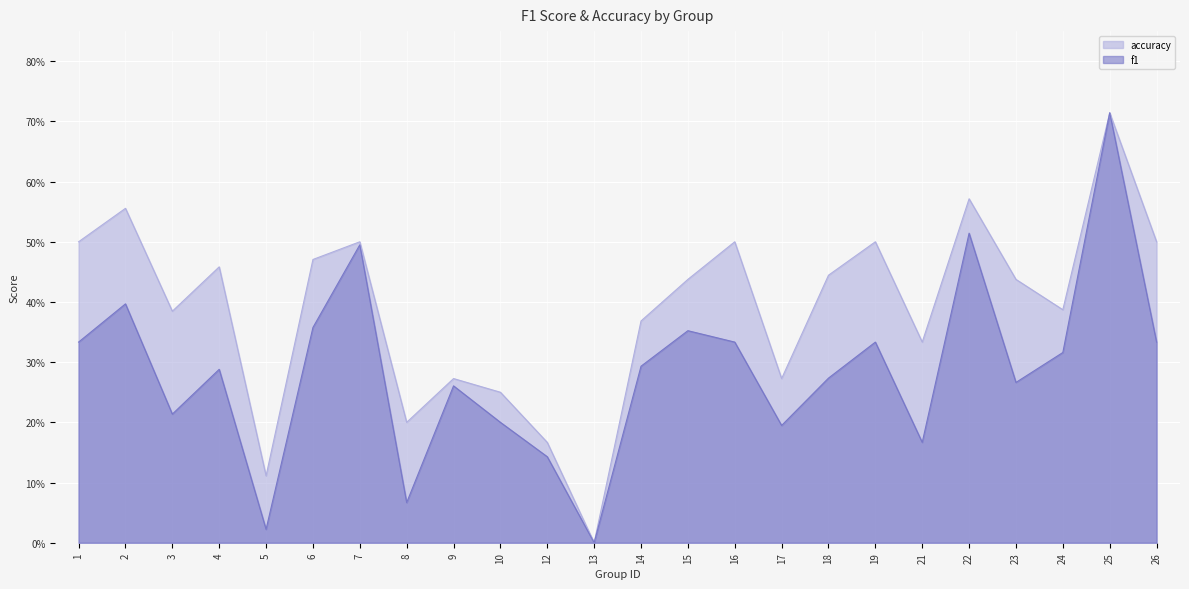

Does the chart display data point markers on the line(s)?

No